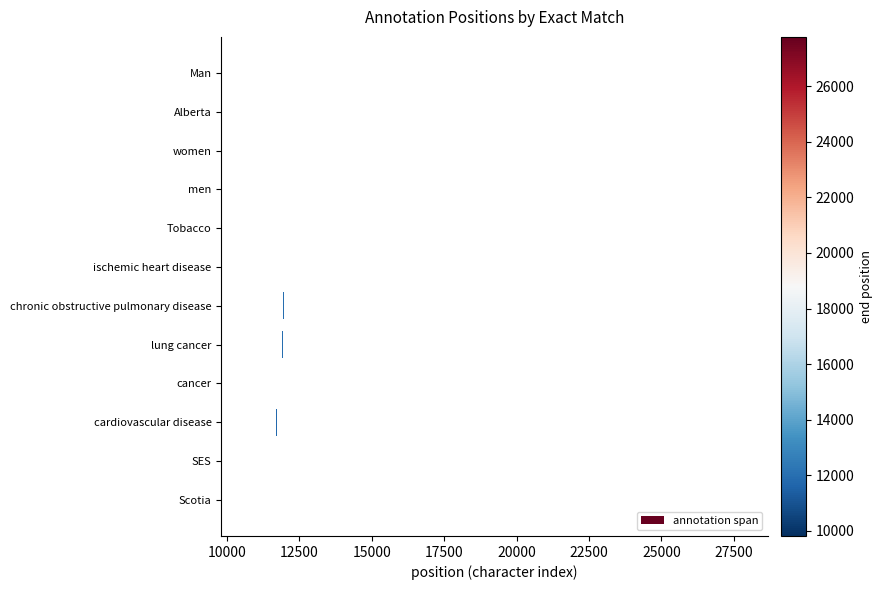

Reading left to right, list all the values displayed in this chart.

3	7	5	4	7	22	37	11	6	23	3	6